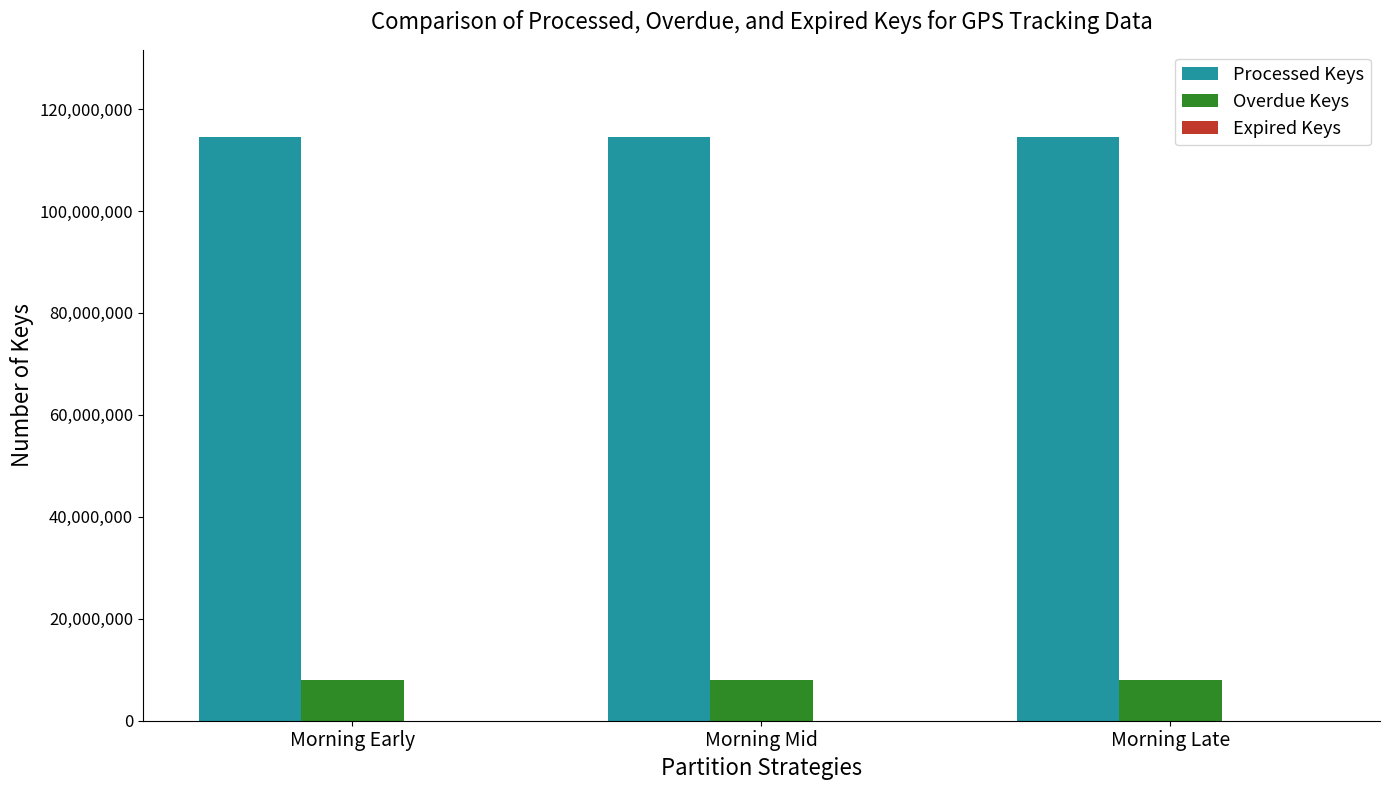

How many categories are shown in the chart?

3